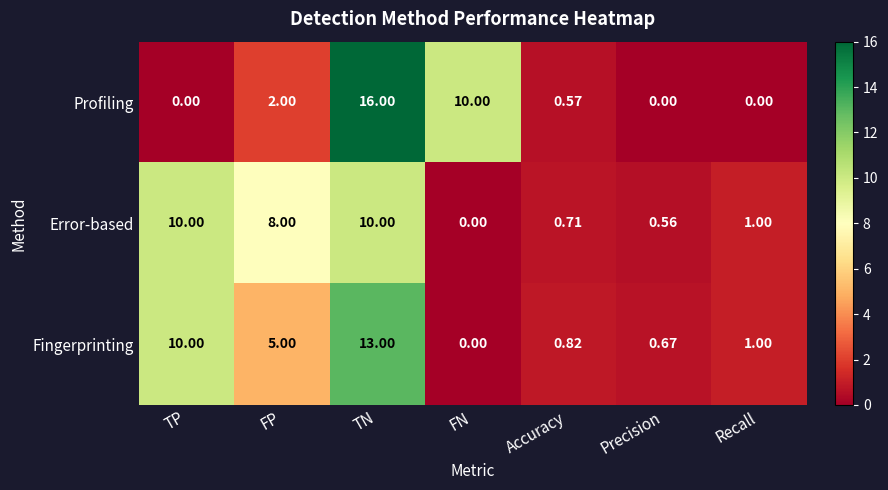

How many data points does each series have?

7